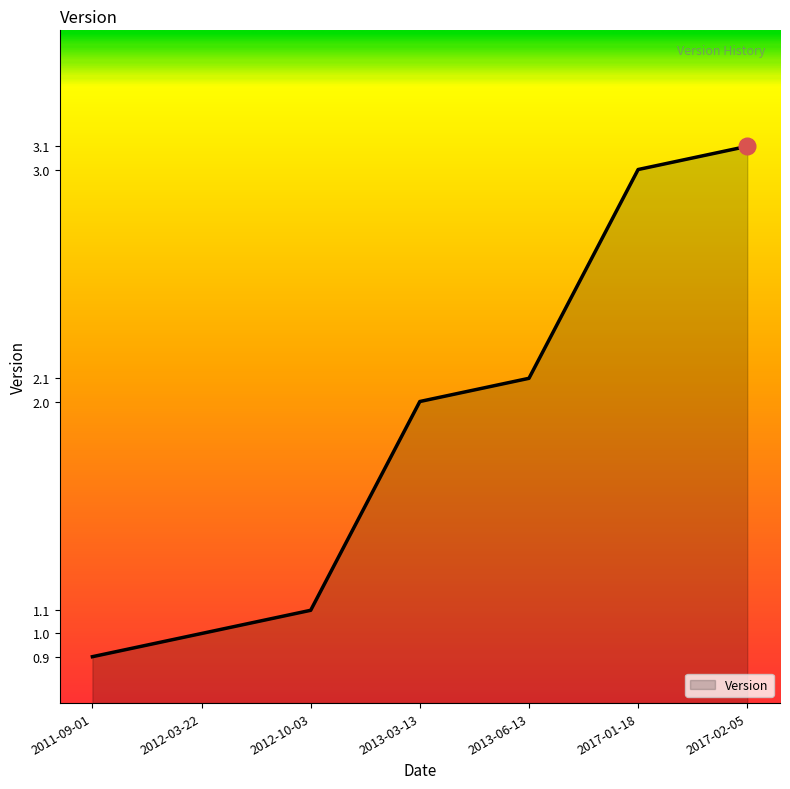

List the labels in order of value, smallest first.

2011-09-01, 2012-03-22, 2012-10-03, 2013-03-13, 2013-06-13, 2017-01-18, 2017-02-05